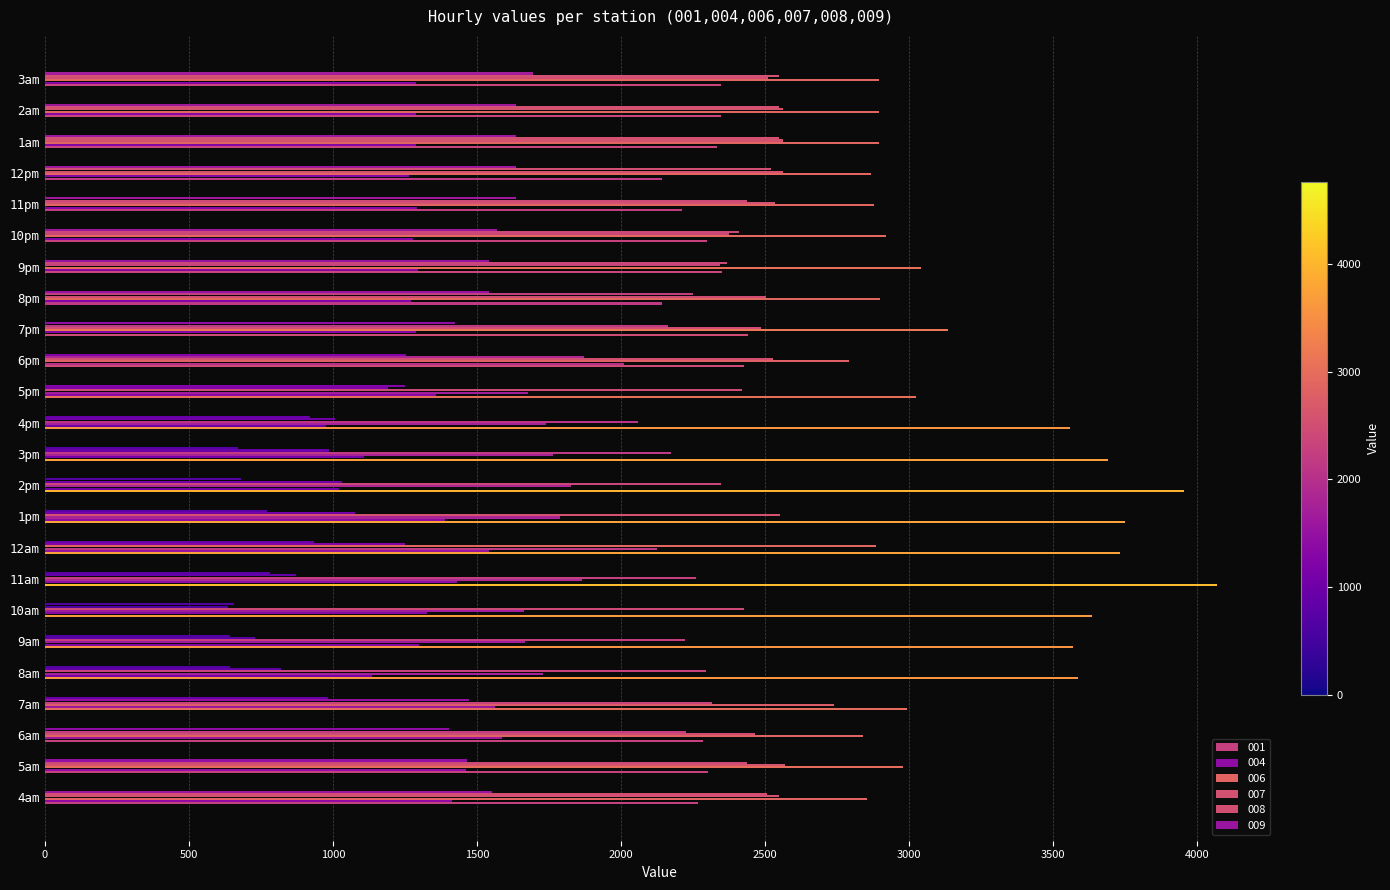

At which label does 009 first exceed 1402?

4am